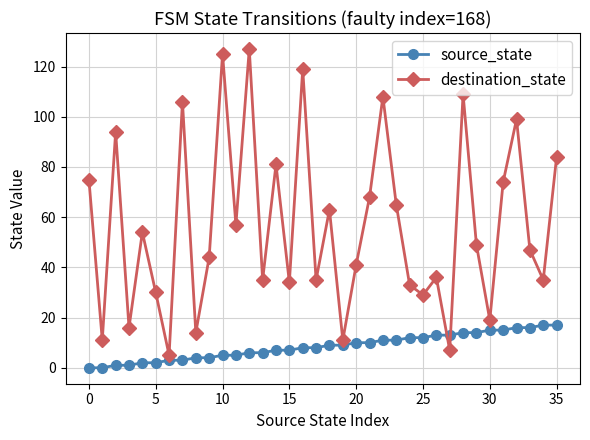

True or false: source_state and destination_state intersect in this chart.

True